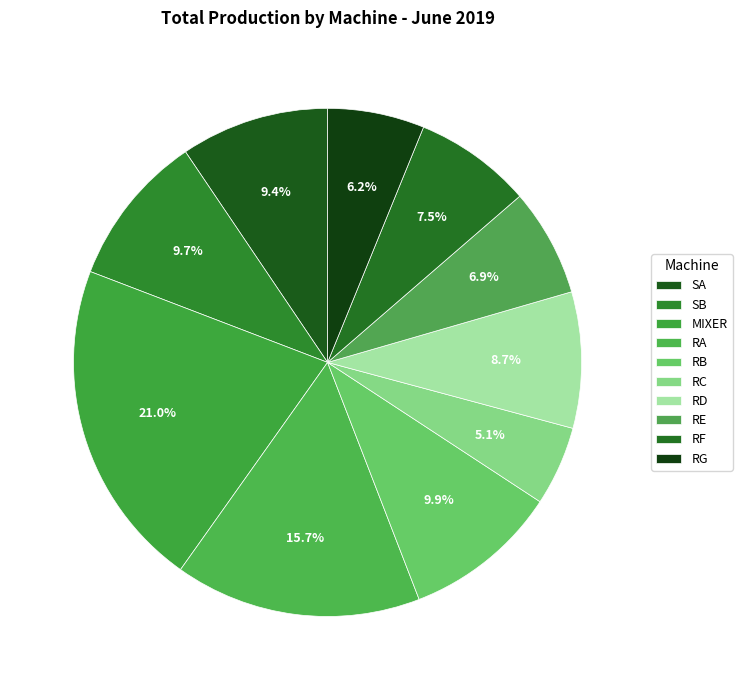

How much of the chart is everything except RE?

93.1%